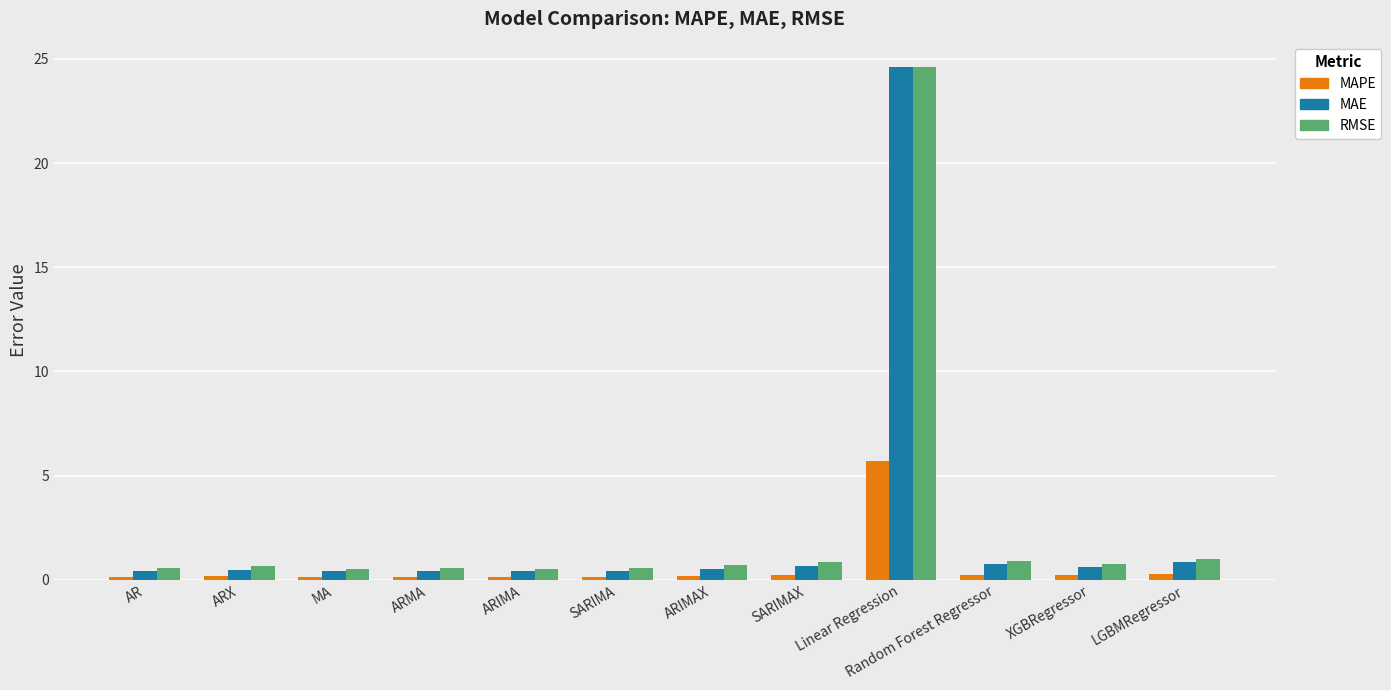

What is the label of the 3rd bar from the left?

MA